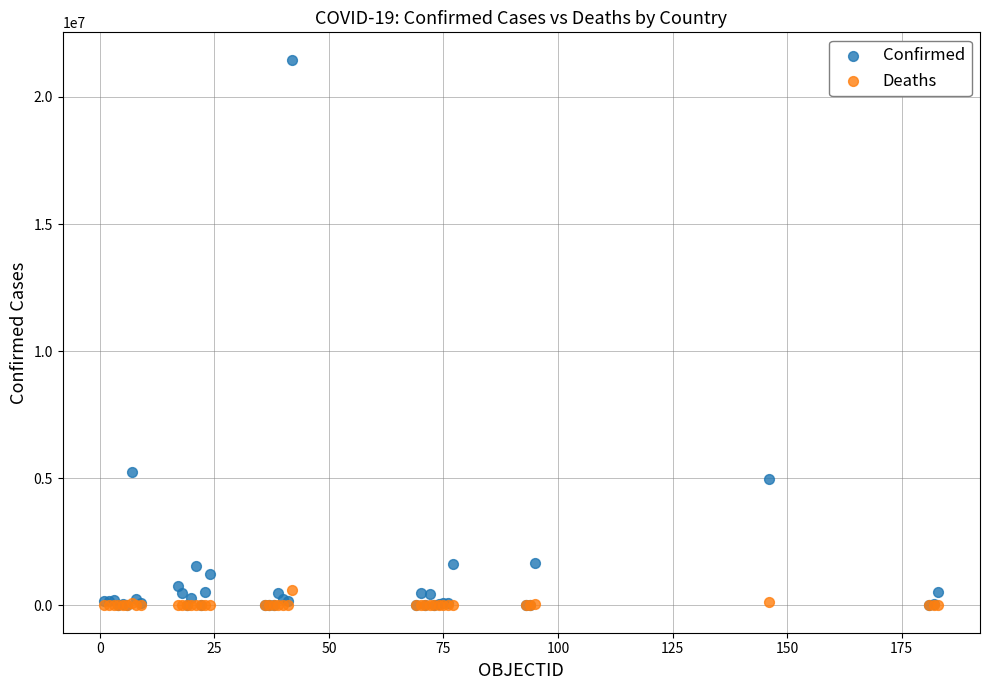

Across all series, what Y value is closest to 10734062?

5259738